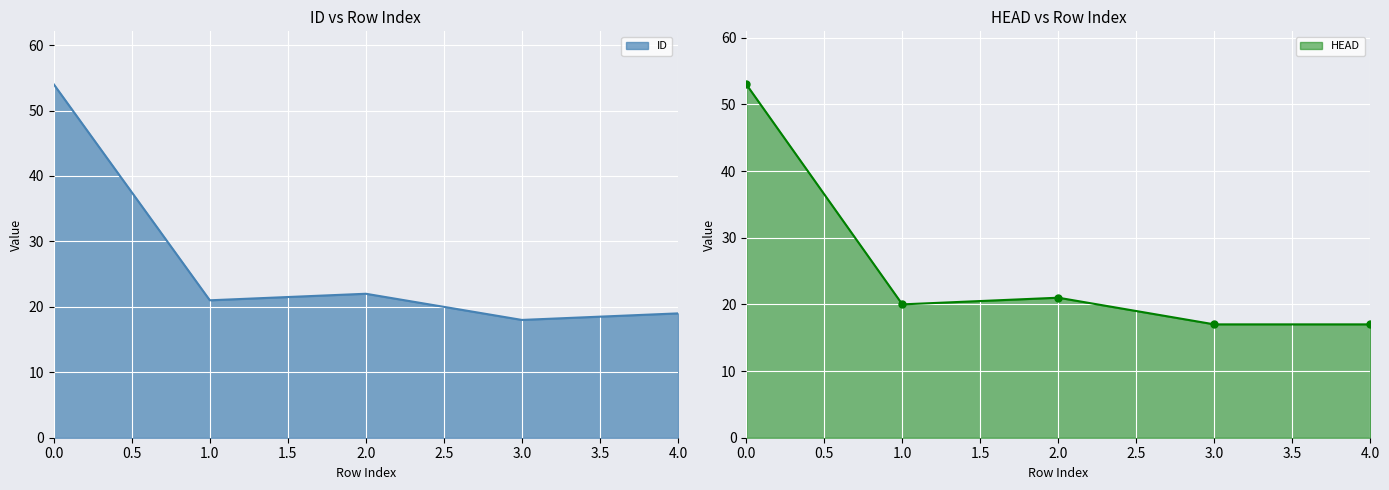

What is the value of the ID point at the 5th from the left?

19